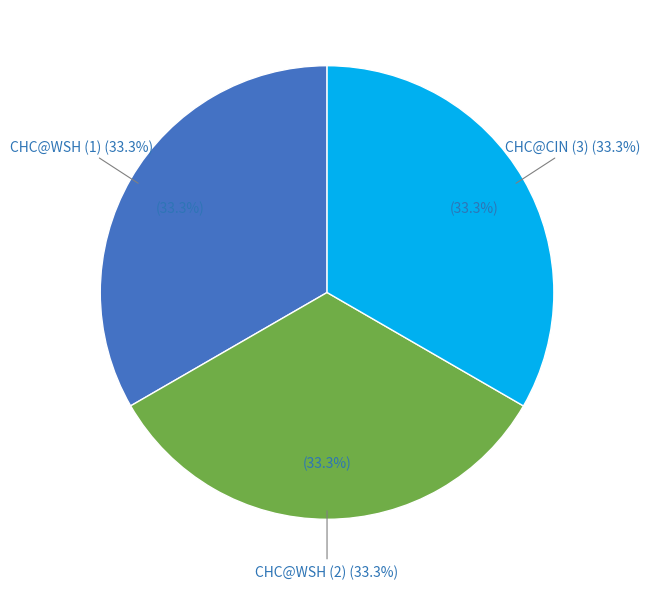

What percentage is the CHC@CIN (3) slice, to the nearest percent?

33%